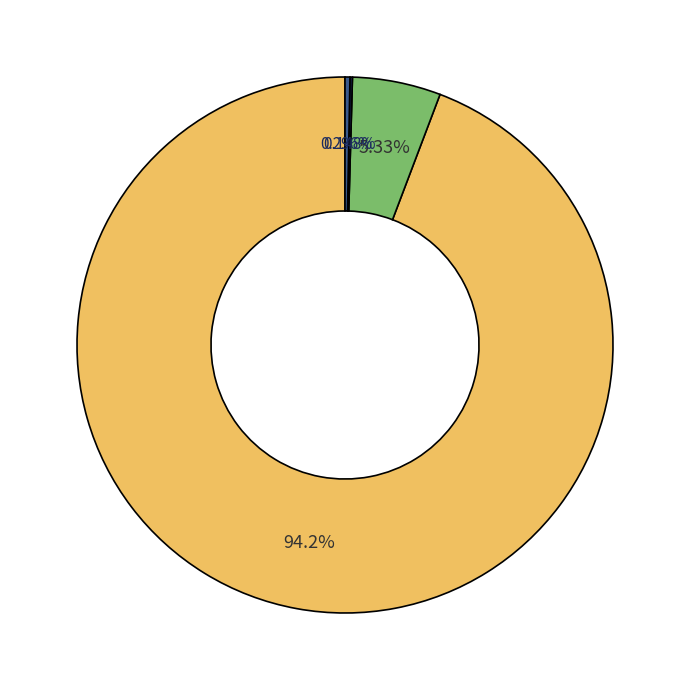

To the nearest percent, what is the difference between the largest and smallest slice percentages?

94%